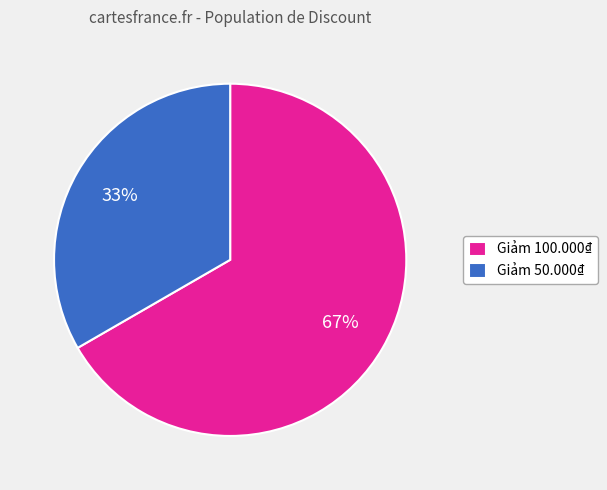

To the nearest percent, what is the average slice percentage?

50%